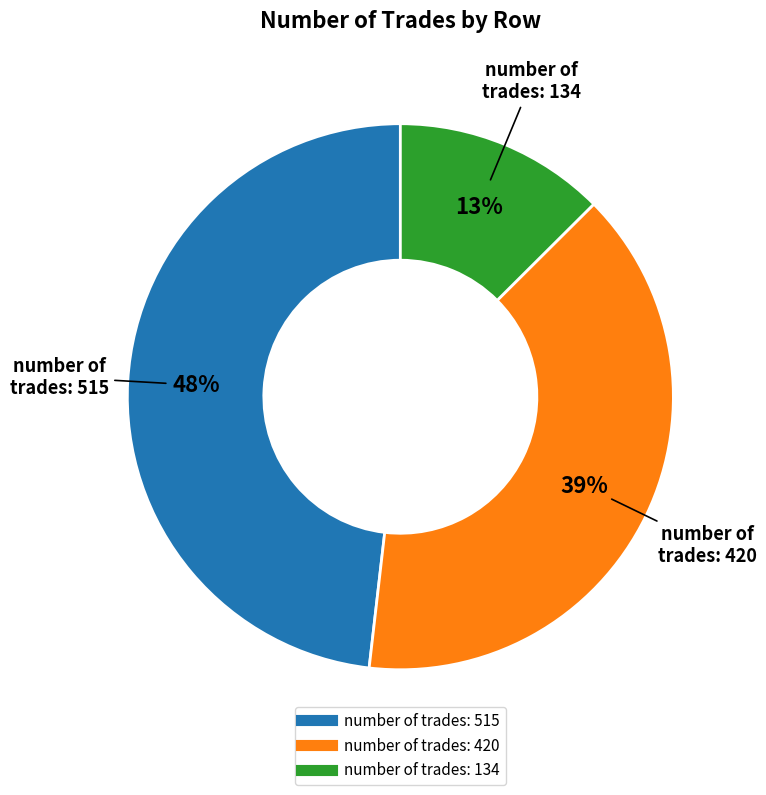

Is there a majority slice in this chart?

No